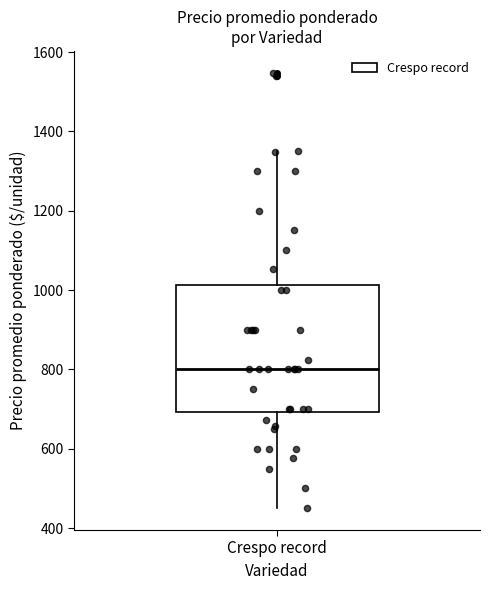

Transcribe this box plot: give where the median line is, the range the box spans, and where the two whiskers end, as read against the y-axis. The values are not printed on the chart, so give them approximately, as read against the axis.

median 800, box 700 to 1020, whiskers 460 to 1360